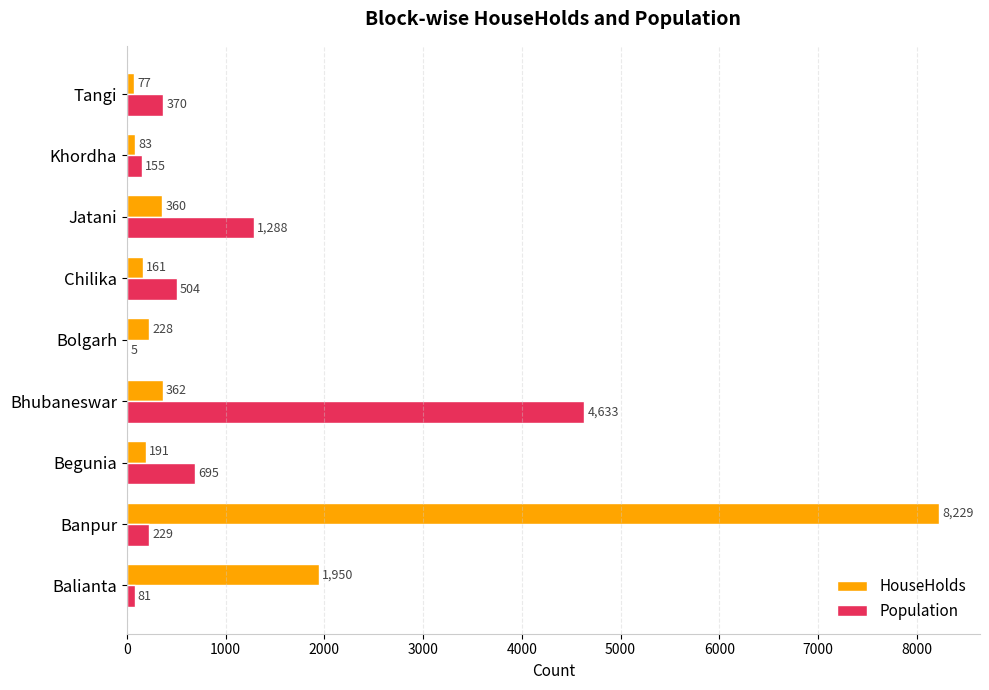

Which series has the widest spread of values?

HouseHolds